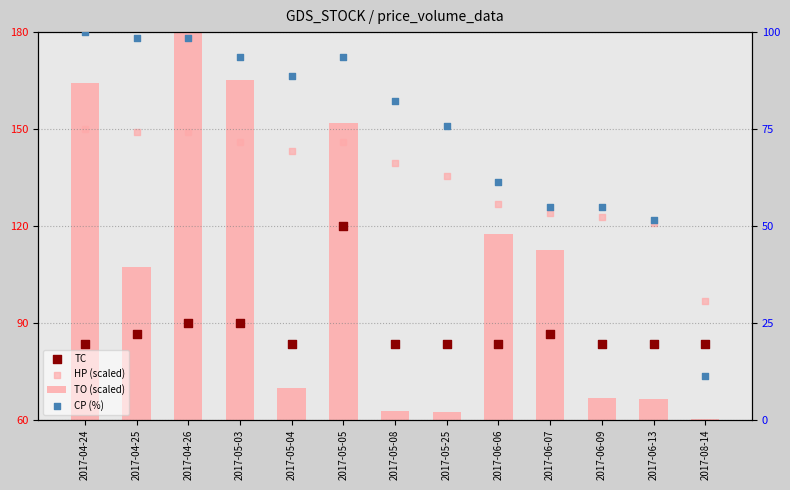

Which series contains the lowest Y value?

CP (%)